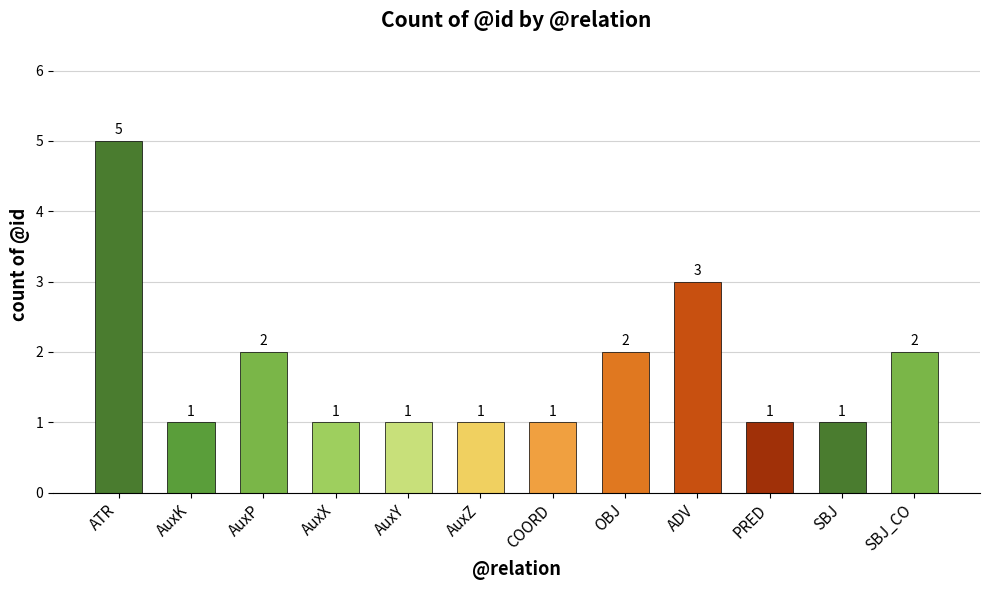

Which category has the highest value across all series?

ATR